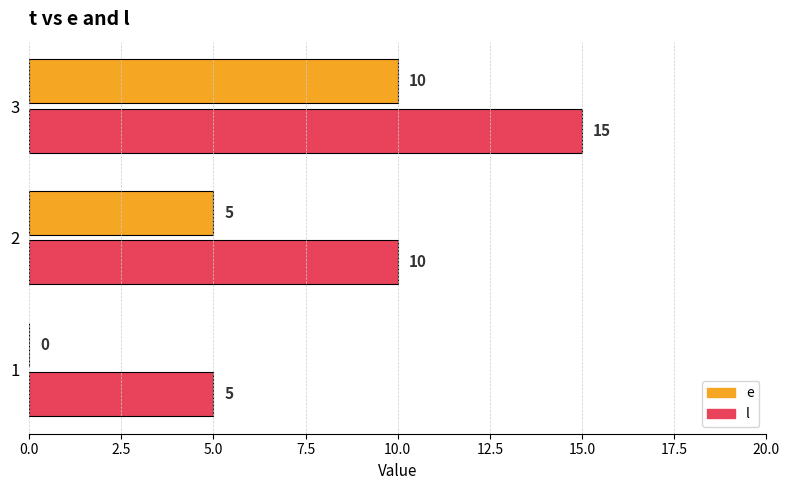

Read the e value at 3, to the nearest 10.

10